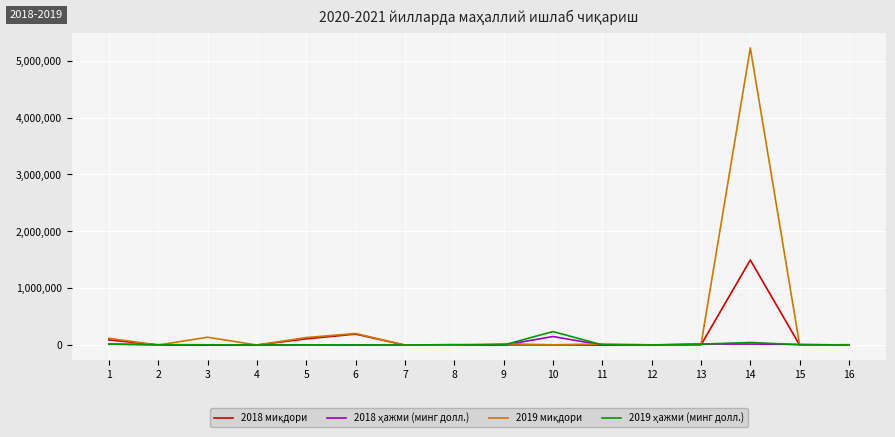

At which category is the sum across all series the highest?

14